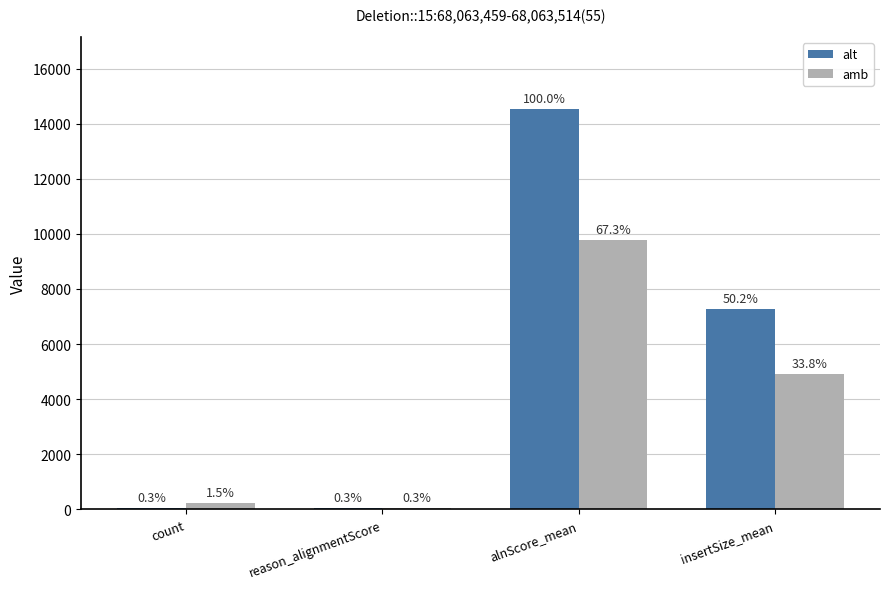

What are all the series names shown in the legend?

alt, amb